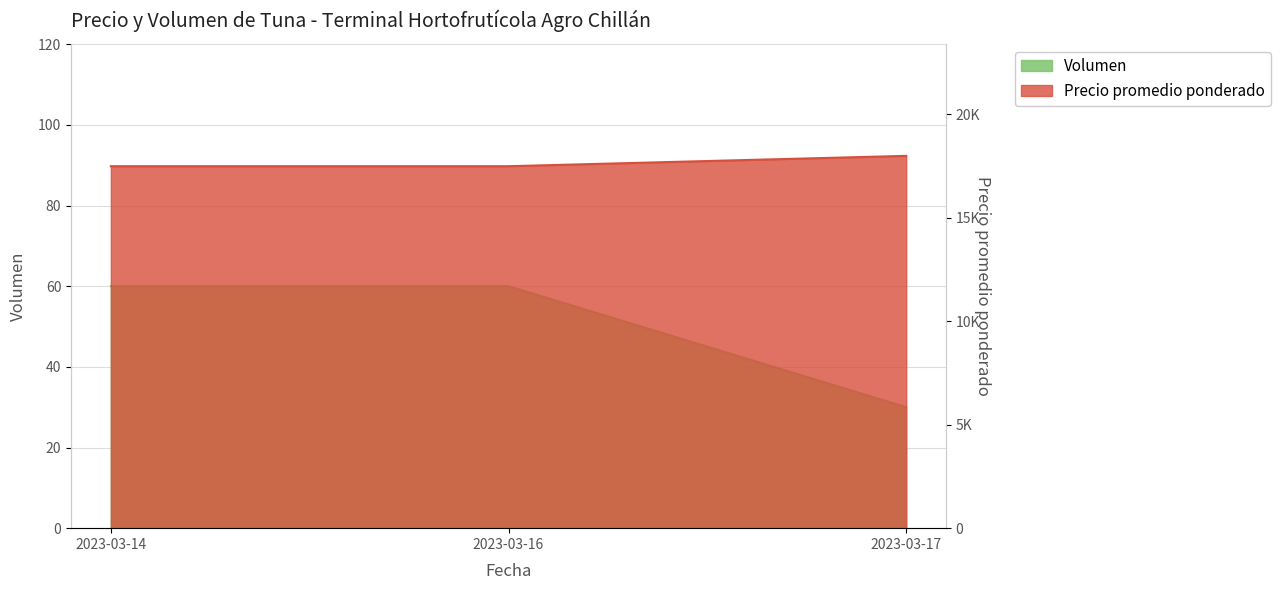

What is the sum of all Precio promedio ponderado values?

53000